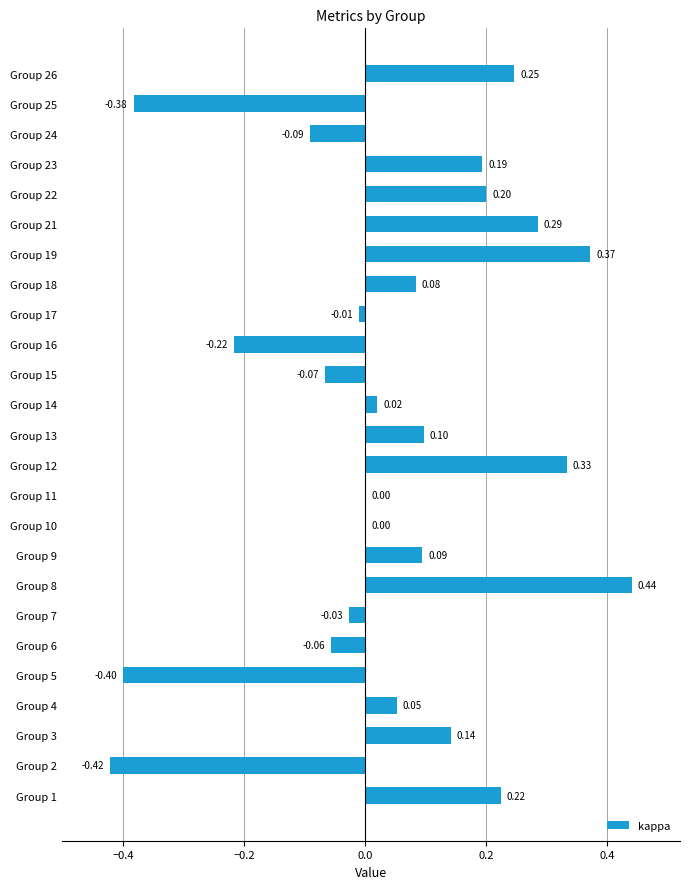

What is the change in value from Group 16 to Group 24?

+0.1